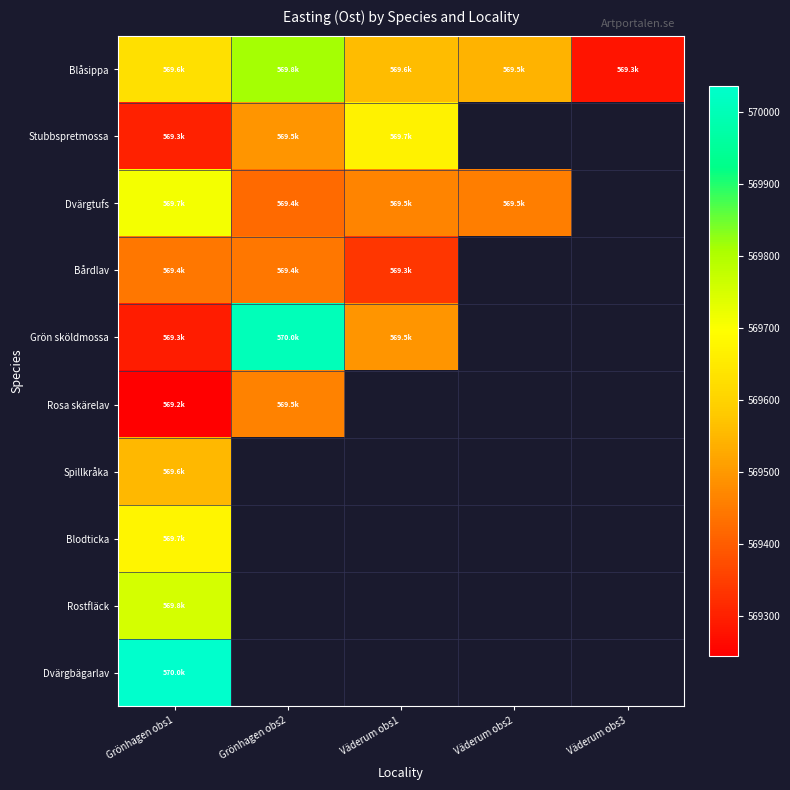

At which category is the sum across all series the highest?

Grönhagen obs1